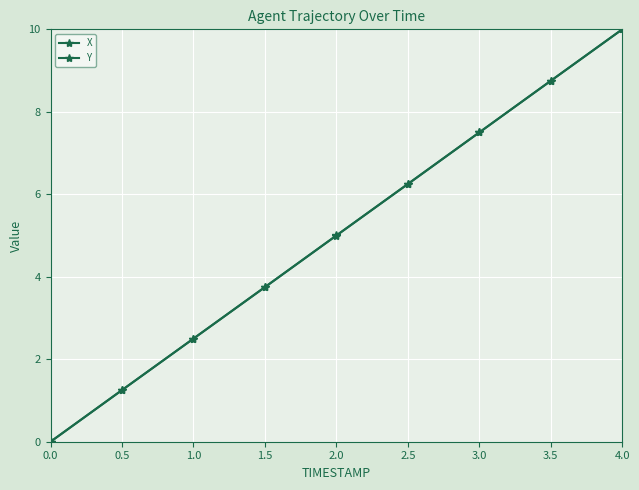

Reading right to left, extract all data points from this chart.

X: 10.0	8.8	7.5	6.3	5.0	3.8	2.5	1.3	0.0
Y: 10.0	8.8	7.5	6.2	5.0	3.7	2.5	1.3	0.0